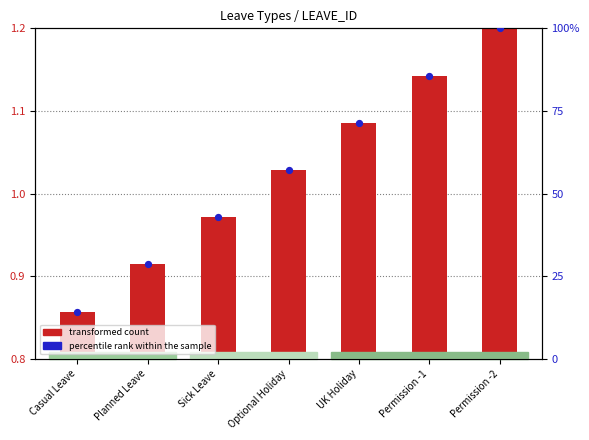

Which series reaches the minimum Y coordinate?

transformed count